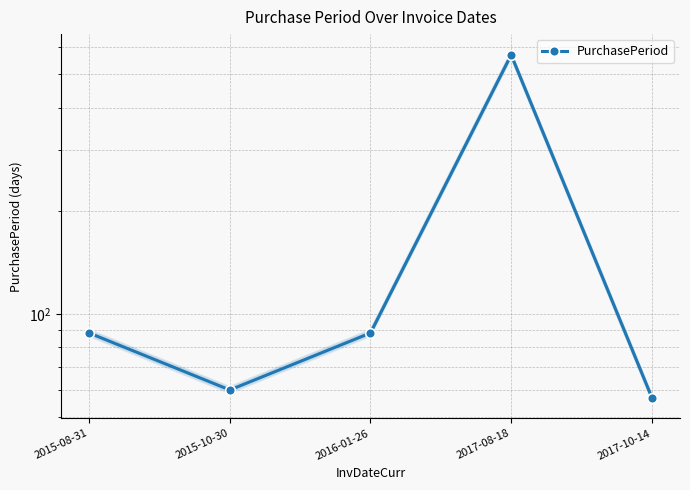

What is the smallest value displayed?

57